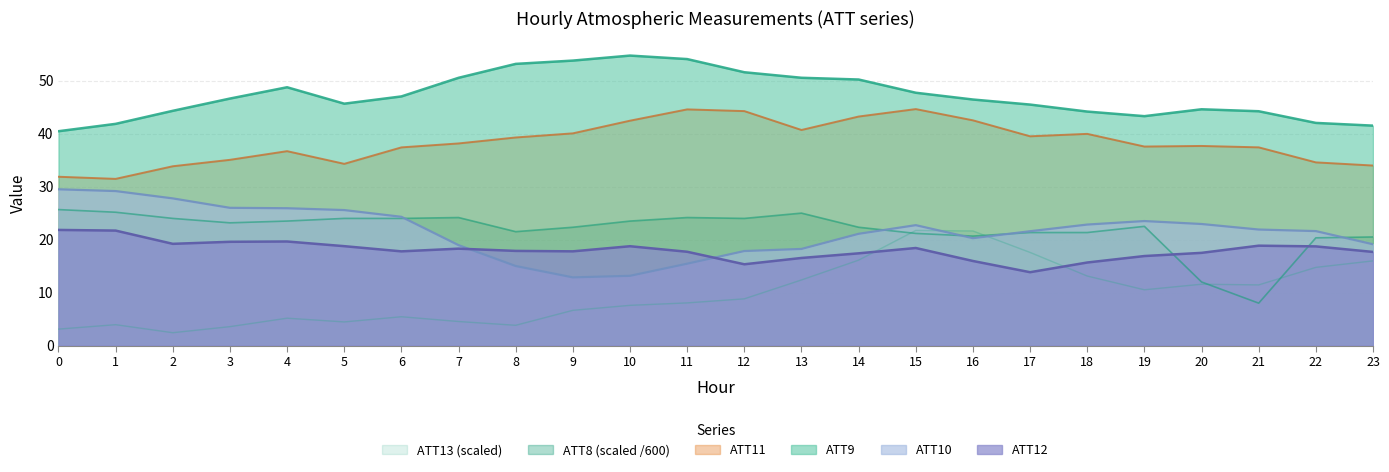

At which label is ATT9 closest to 47?

6